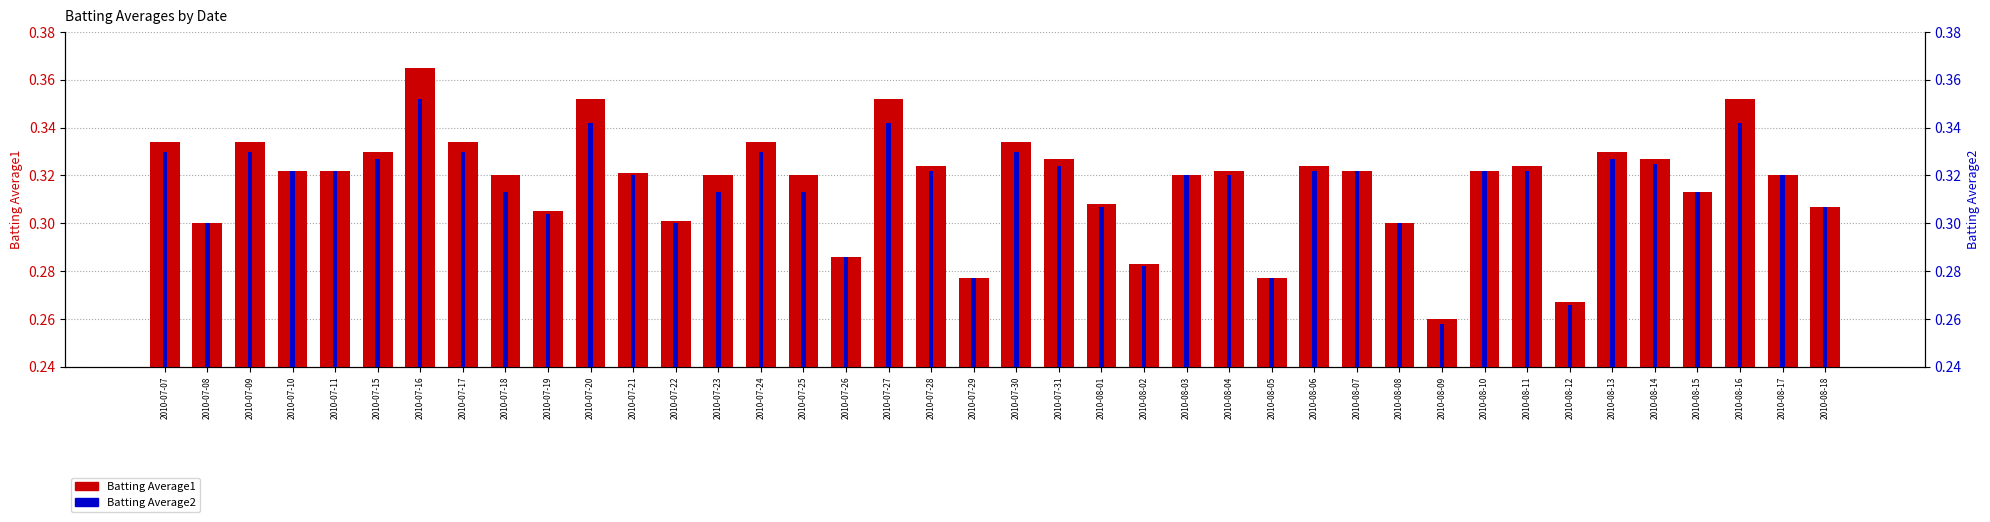

Which series has the largest total across all categories?

Batting Average1